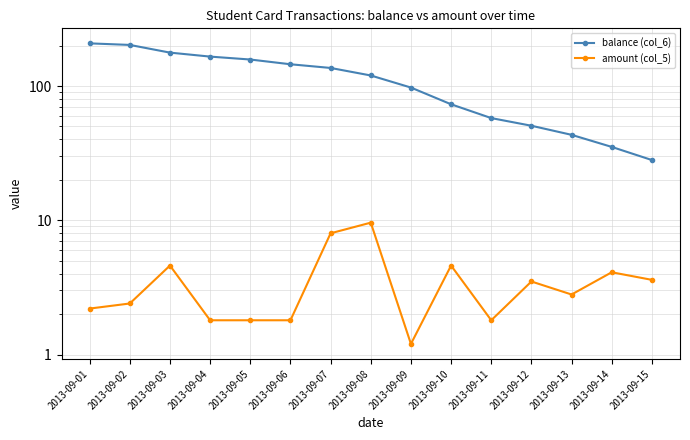

The balance (col_6) series shows 185.1 at 2013-09-08. True or false?

False